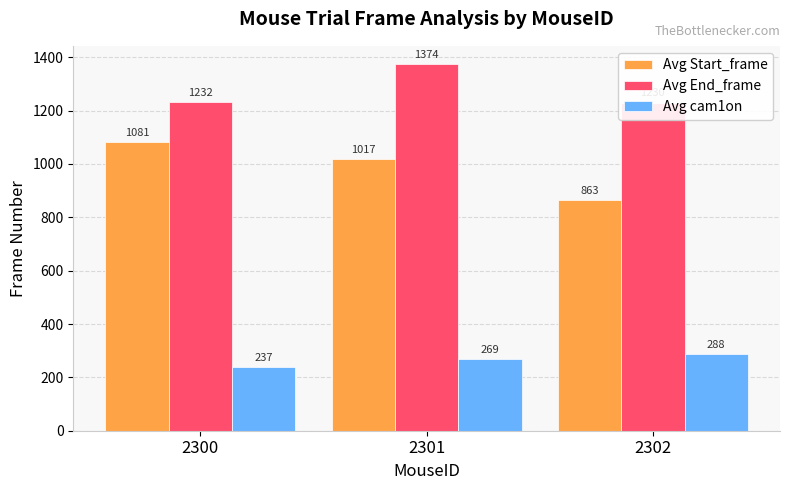

List the labels in order of Avg cam1on value, smallest first.

2300, 2301, 2302